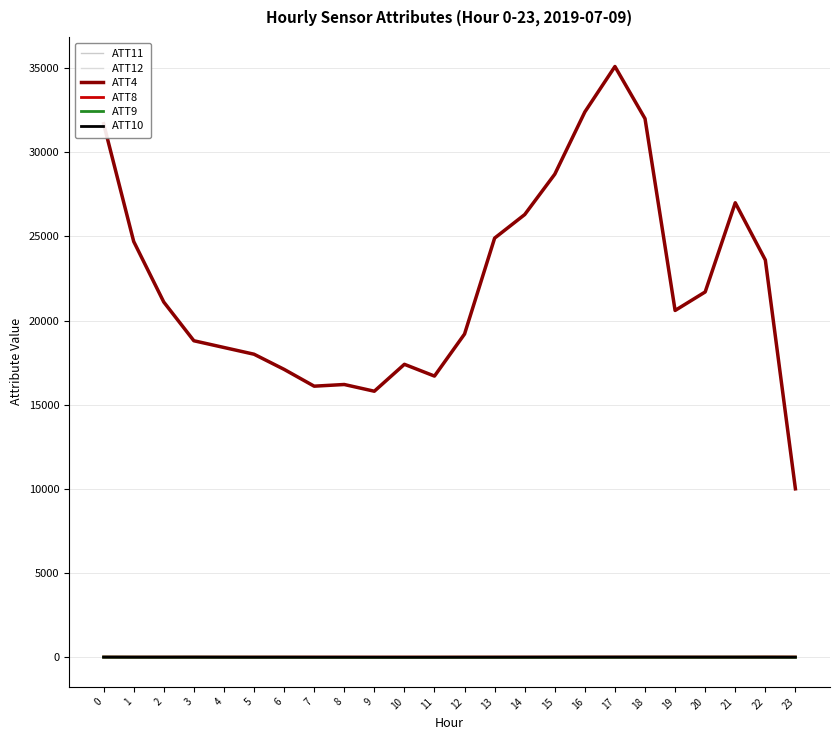

What is the difference between the ATT10 values at 21 and 11?

6.5